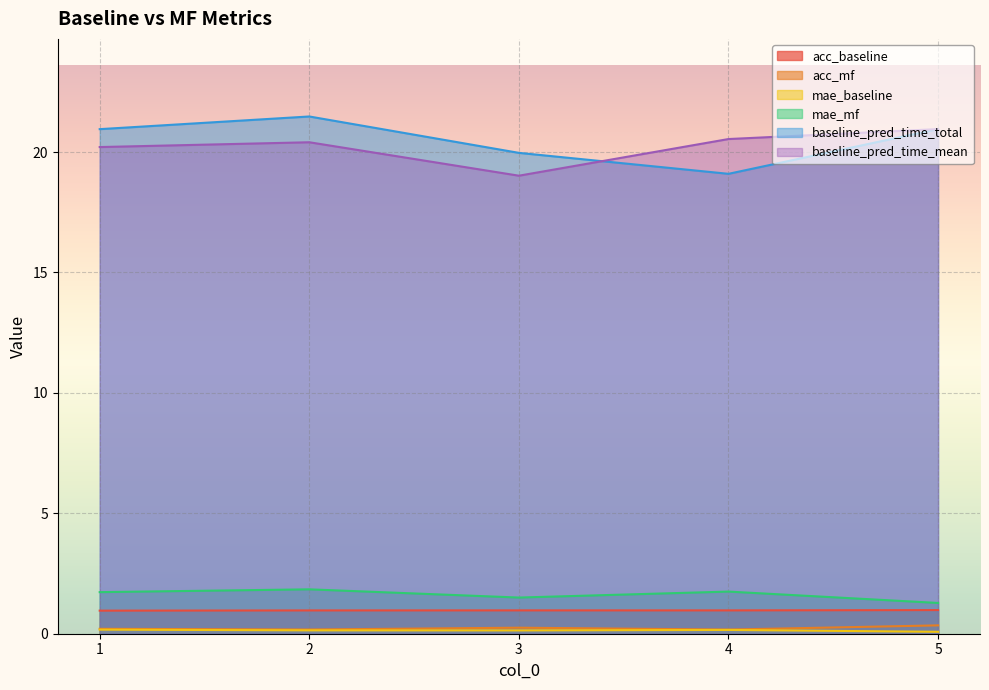

How many data points in baseline_pred_time_total are less than 20?

2